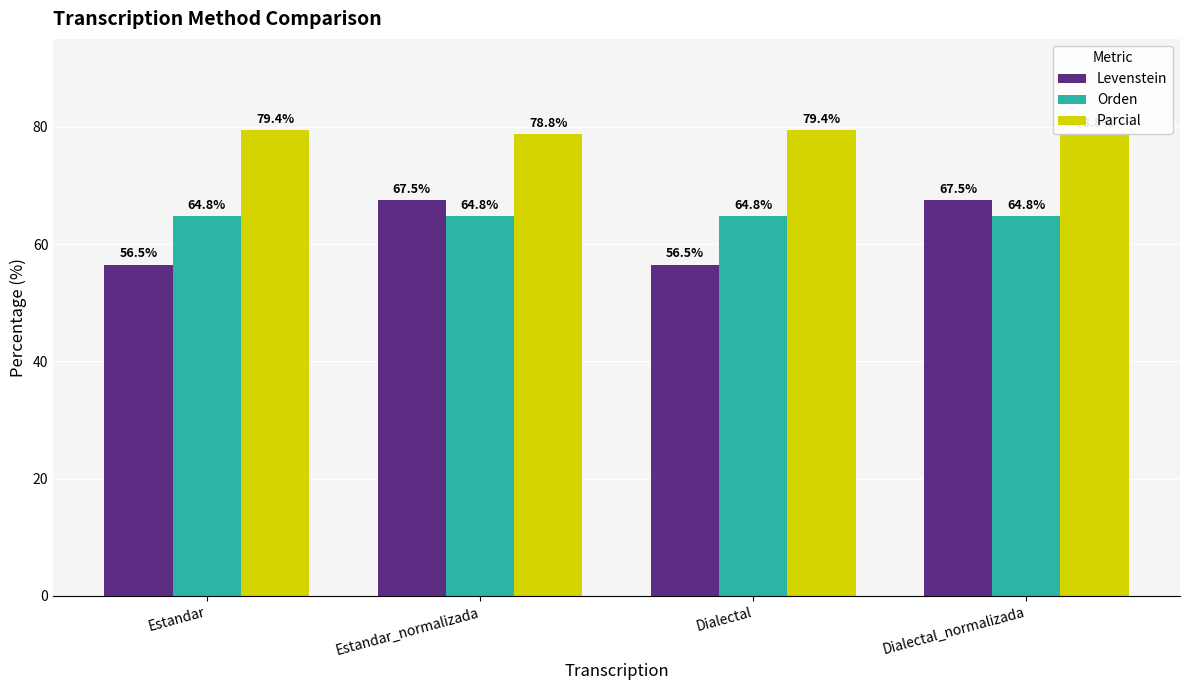

Is the value of Levenstein at Dialectal greater than the value of Parcial at Dialectal?

No